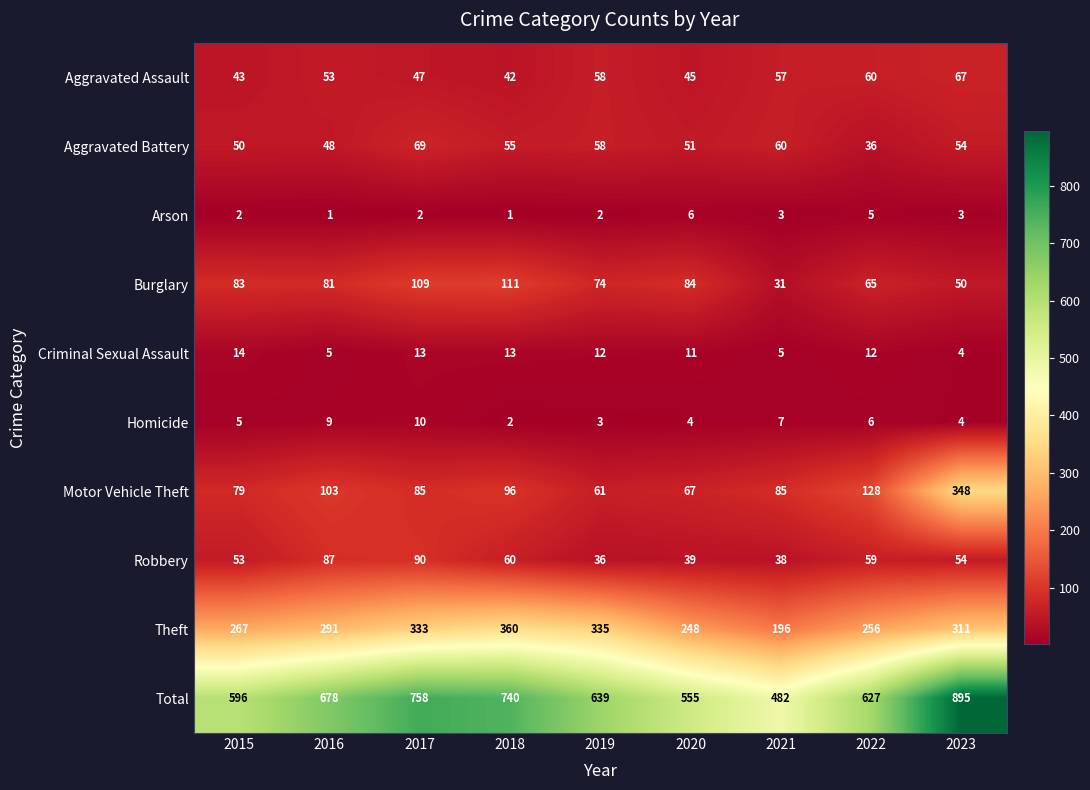

What is the sum of all Burglary values?

688